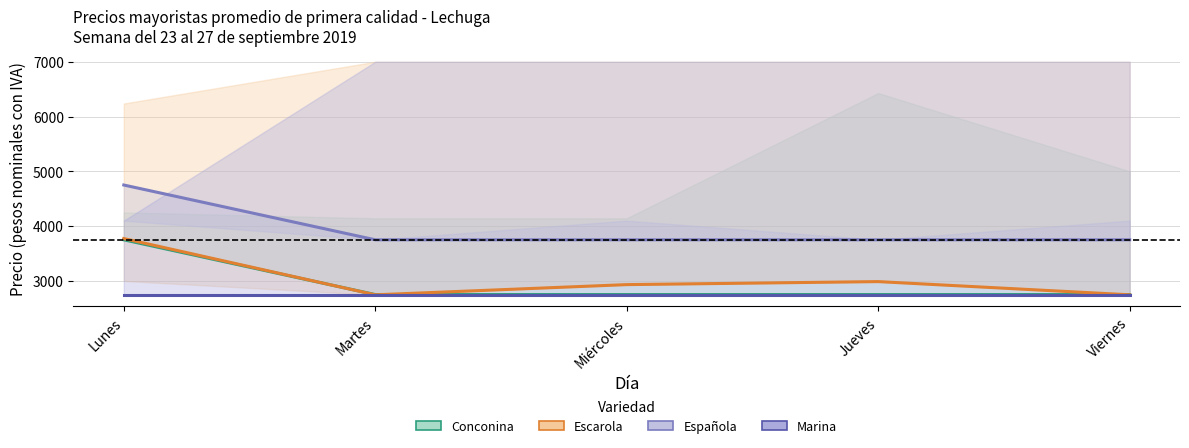

What is the smallest value displayed?

2746